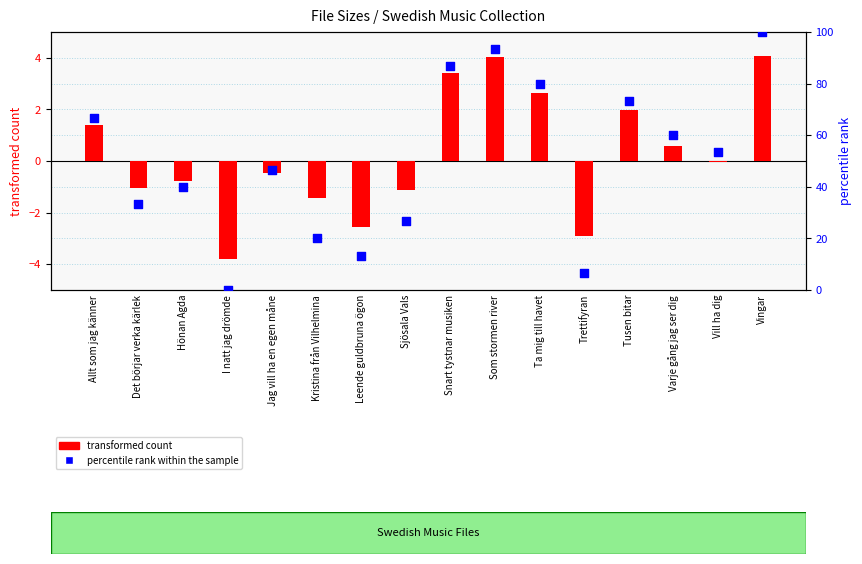

What are all the series names shown in the legend?

transformed count, percentile rank within the sample